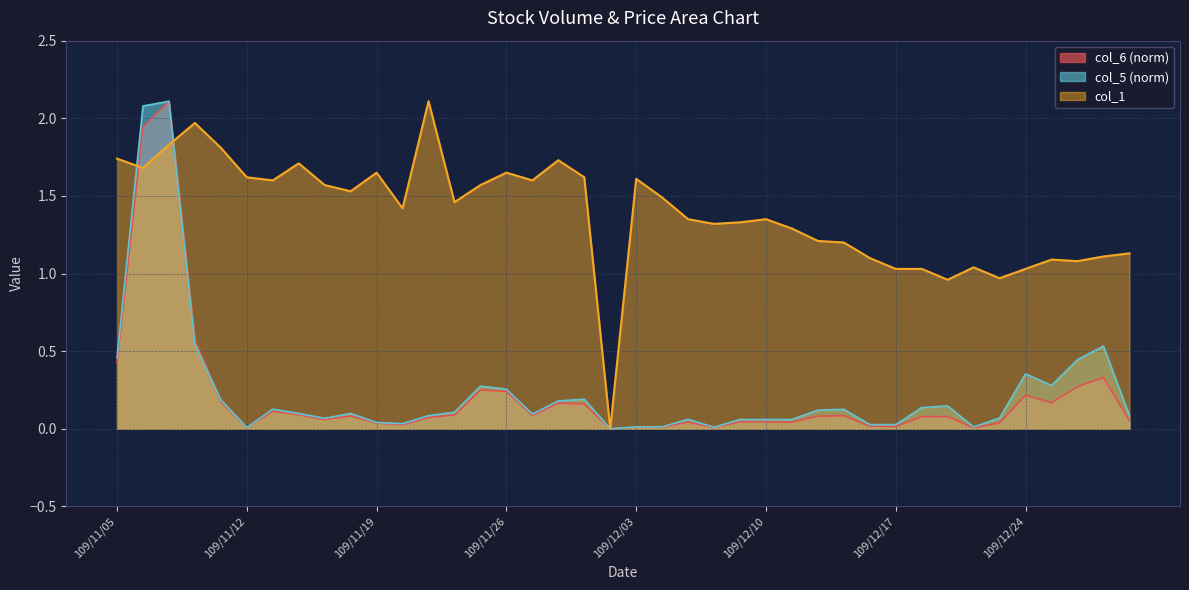

Which series has the widest spread of values?

col_6